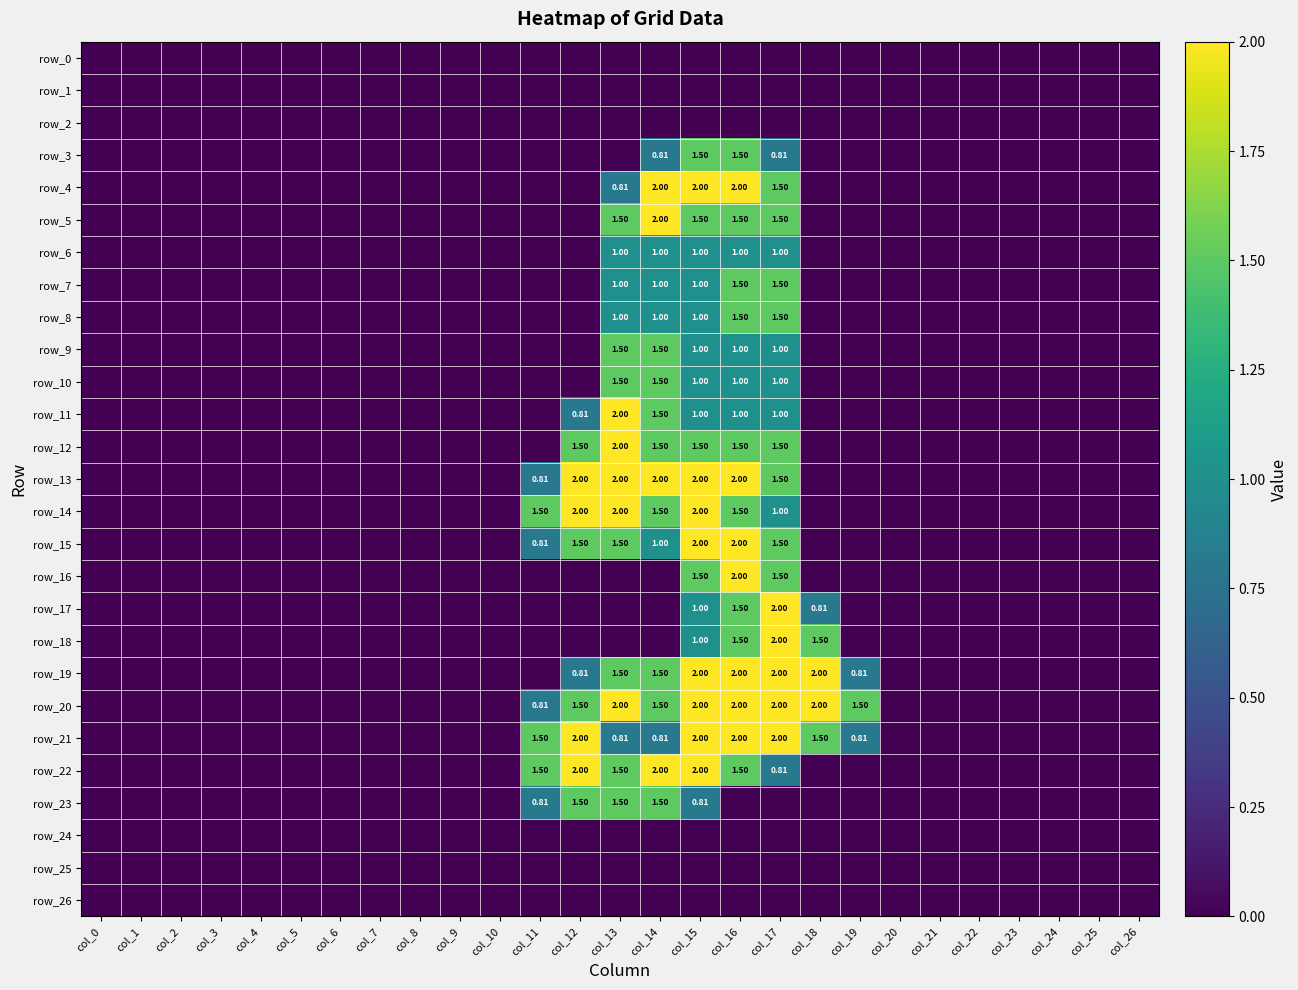

List the series in order of their peak value, lowest first.

row_0, row_1, row_2, row_24, row_25, row_26, row_6, row_3, row_7, row_8, row_9, row_10, row_23, row_4, row_5, row_11, row_12, row_13, row_14, row_15, row_16, row_17, row_18, row_19, row_20, row_21, row_22